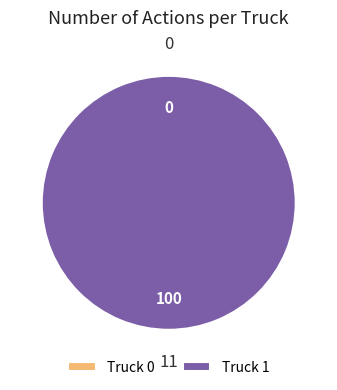

How many slices are in this pie chart?

2